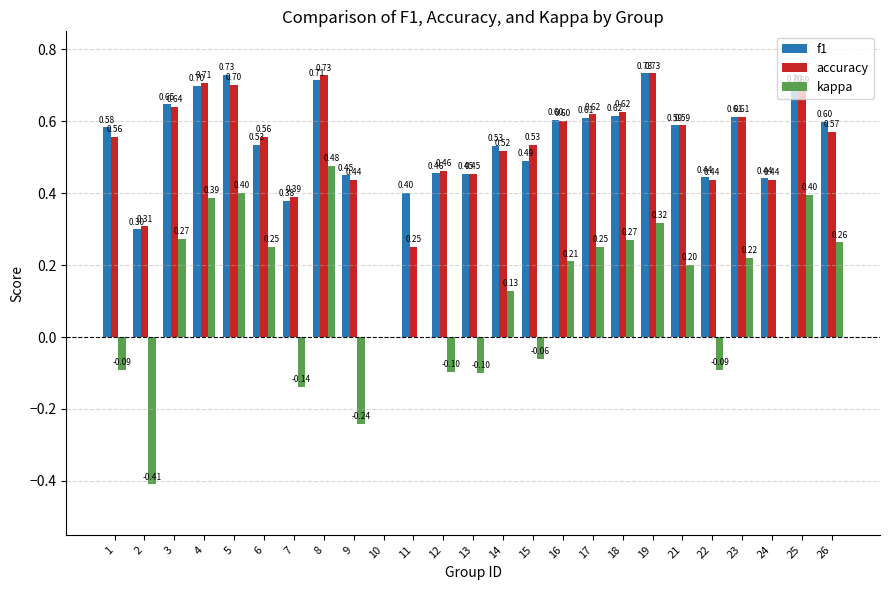

Which series changed the most between 2 and 7?

kappa